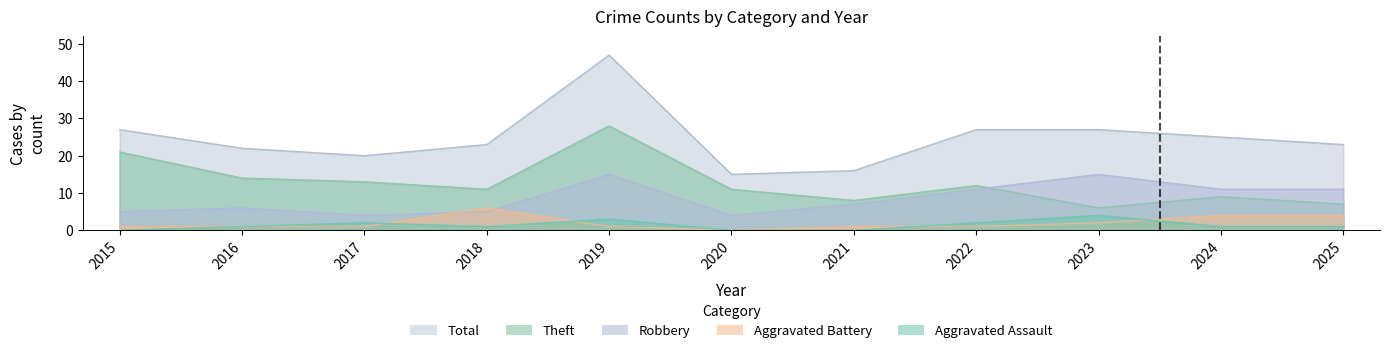

What is the difference between the Theft values at 2016 and 2015?

7